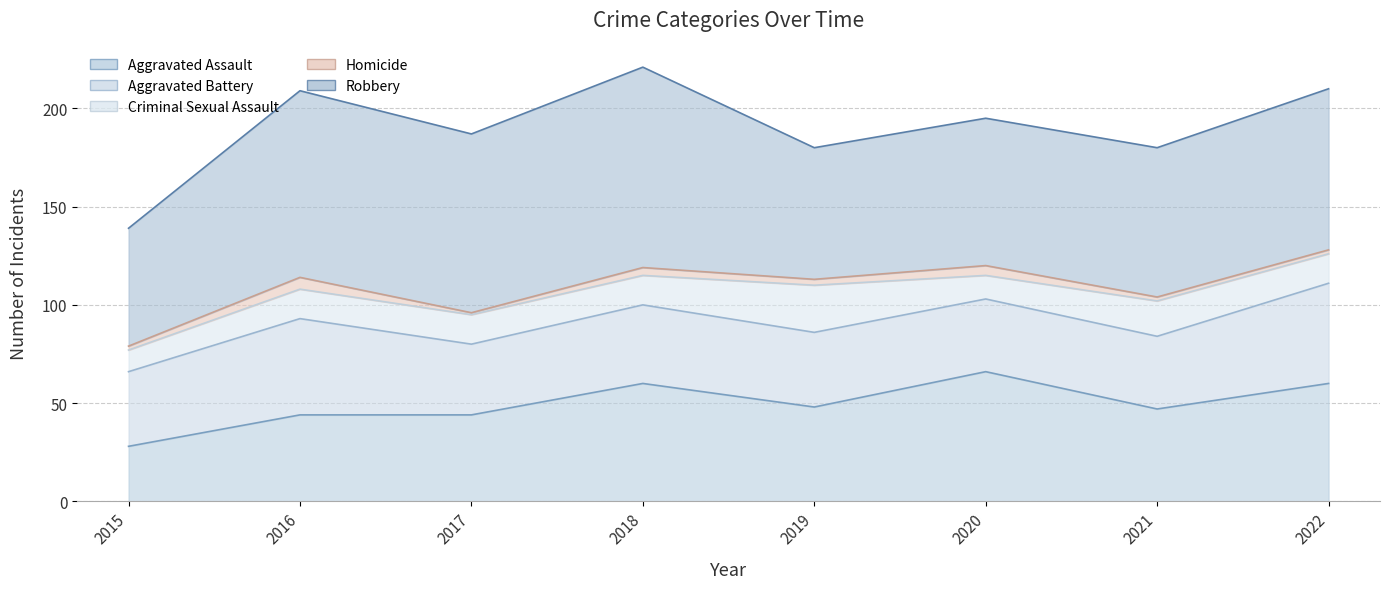

How many interior local peaks does the Homicide series have?

3